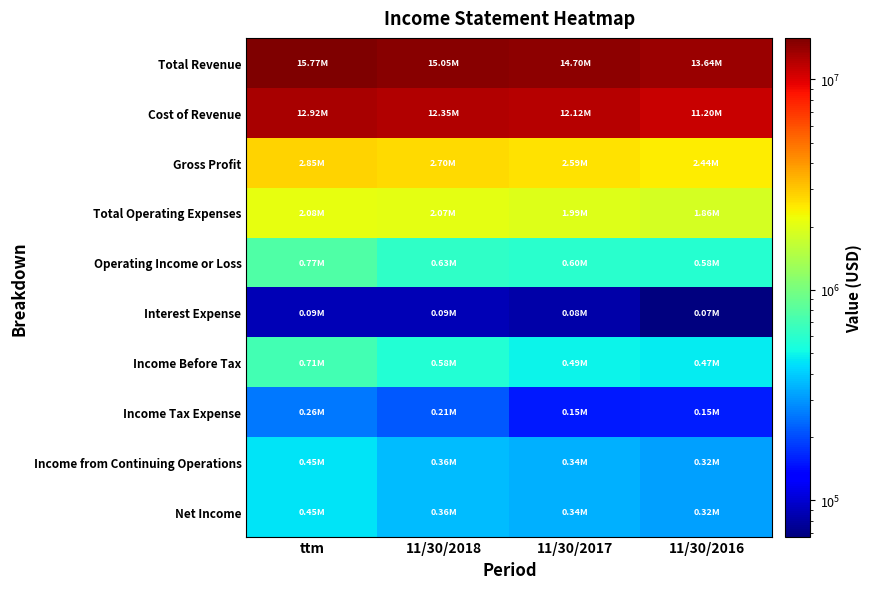

What is the minimum value shown in the chart?

67118